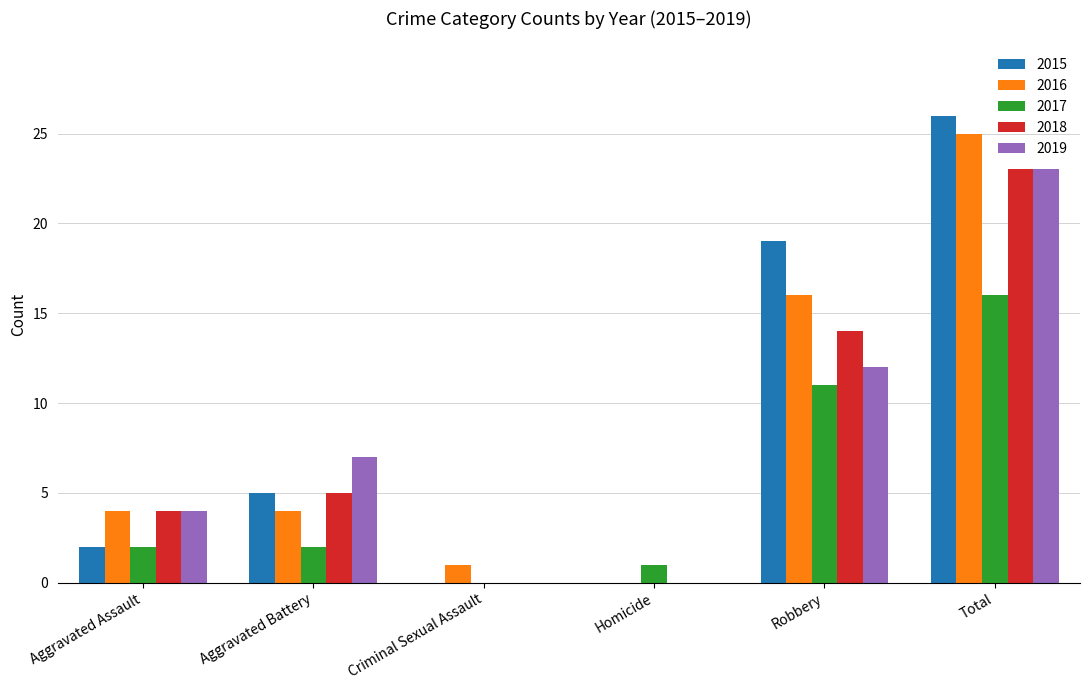

What is the sum of the 2018 values at Aggravated Assault and Homicide?

4